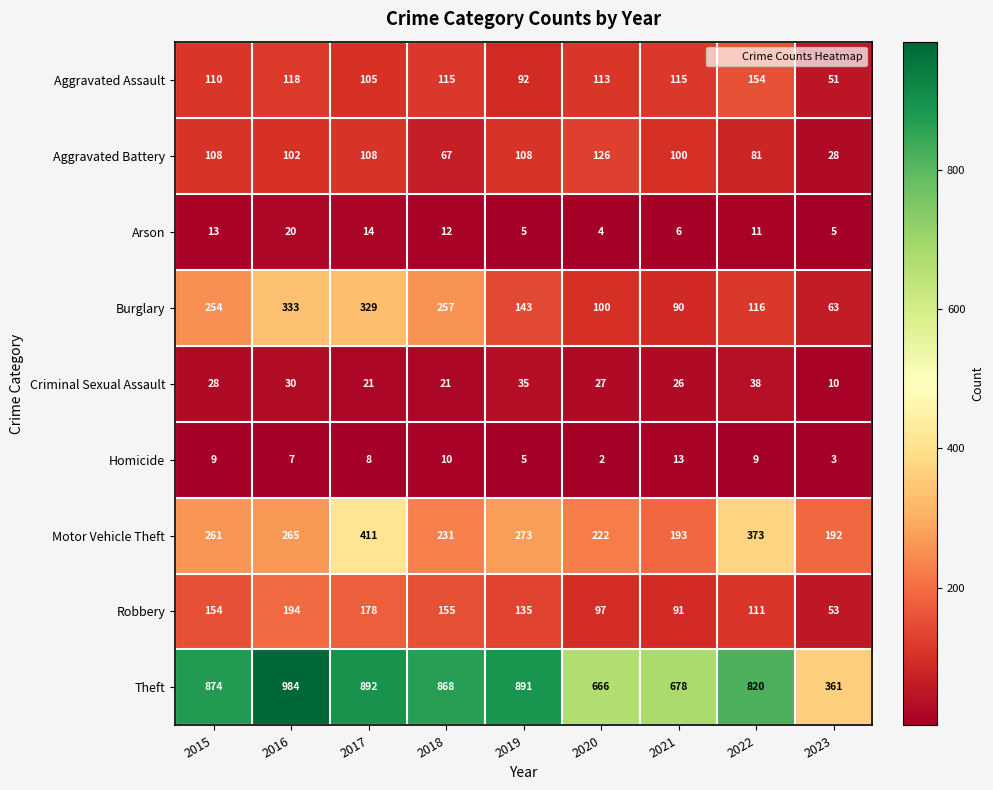

What is the difference between the highest and lowest values at 2022?

811